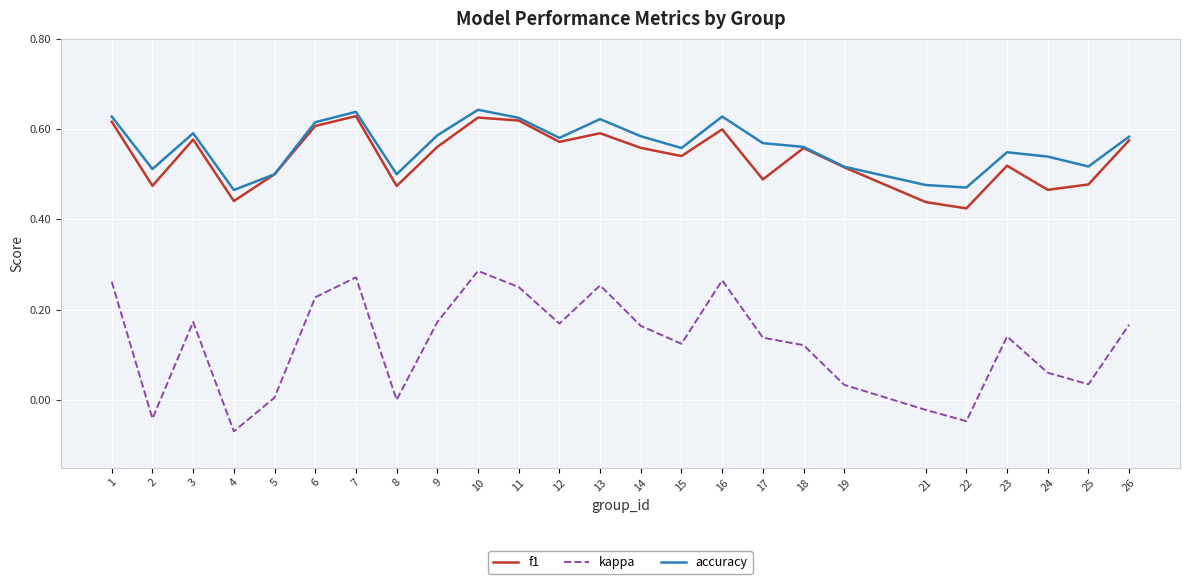

What are all the series names shown in the legend?

f1, kappa, accuracy